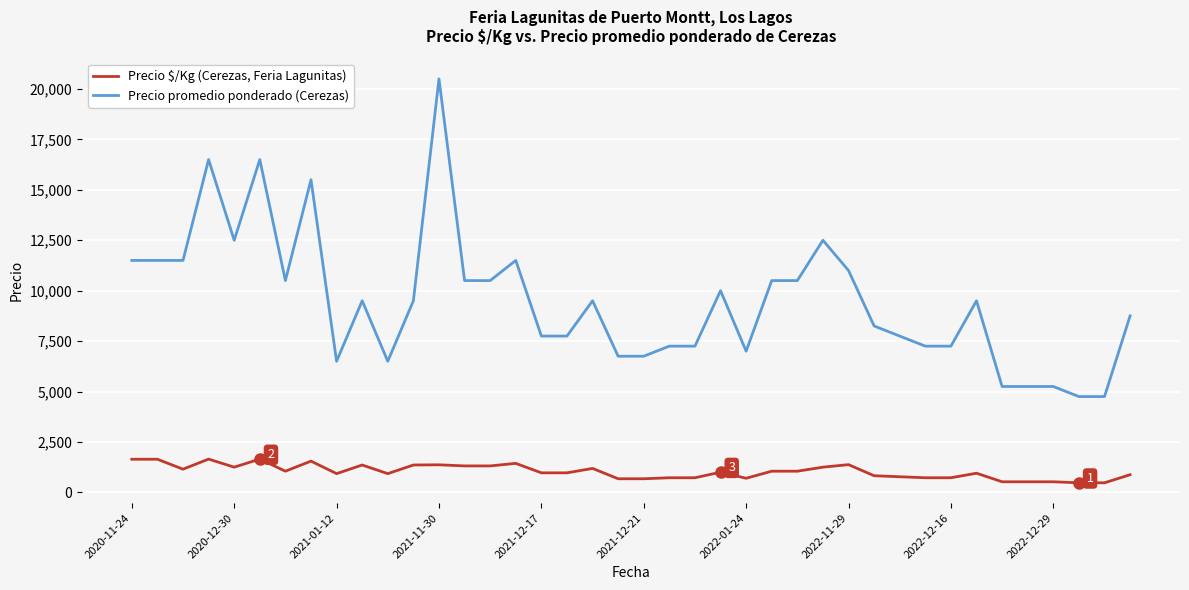

What is the maximum value for Precio $/Kg (Cerezas, Feria Lagunitas)?

1650